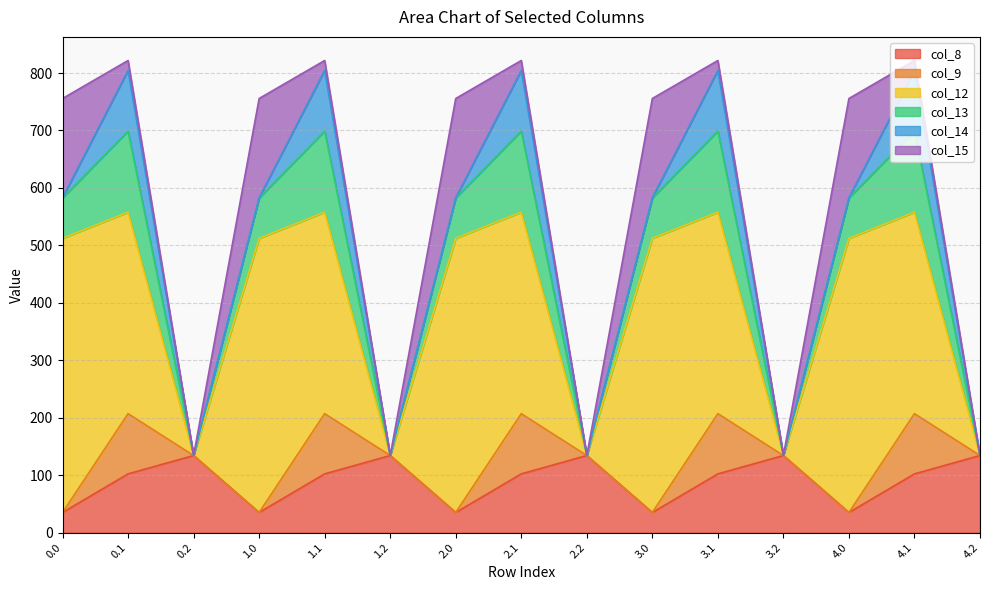

In col_14, how many points are lower than both neighbors (excluding endpoints)?

4